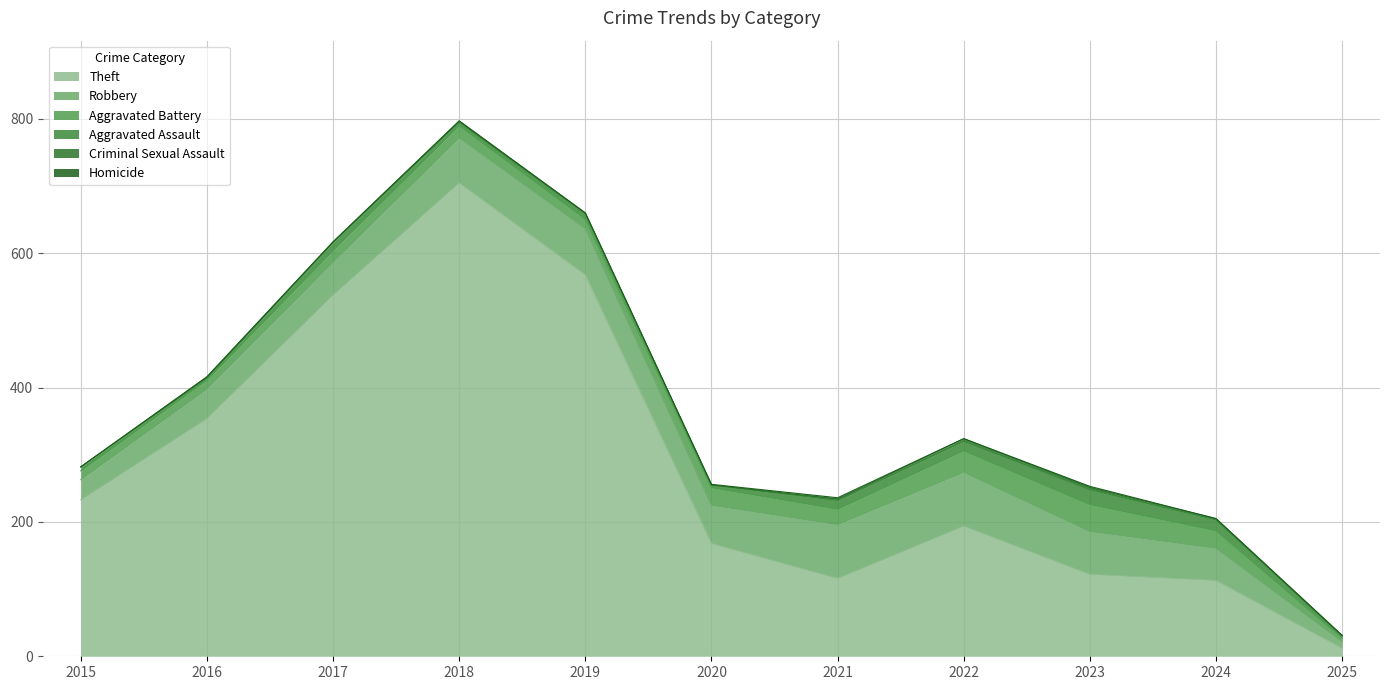

List the series in order of their peak value, lowest first.

Homicide, Criminal Sexual Assault, Aggravated Assault, Aggravated Battery, Robbery, Theft